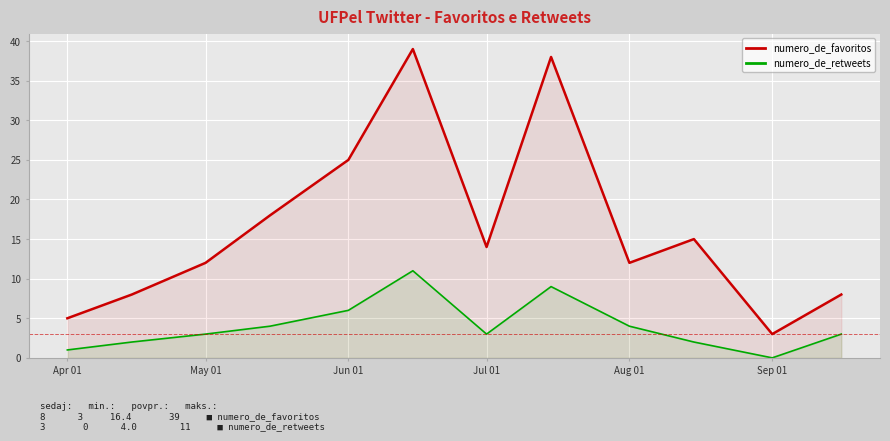

What is the average value of the numero_de_retweets series?

4